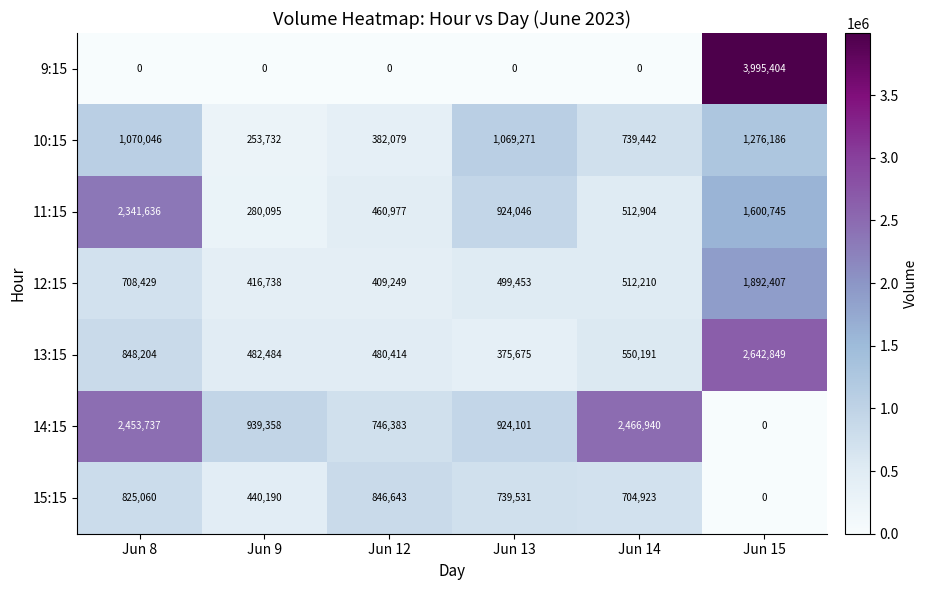

How many values in the 14:15 series are below 939358?

3